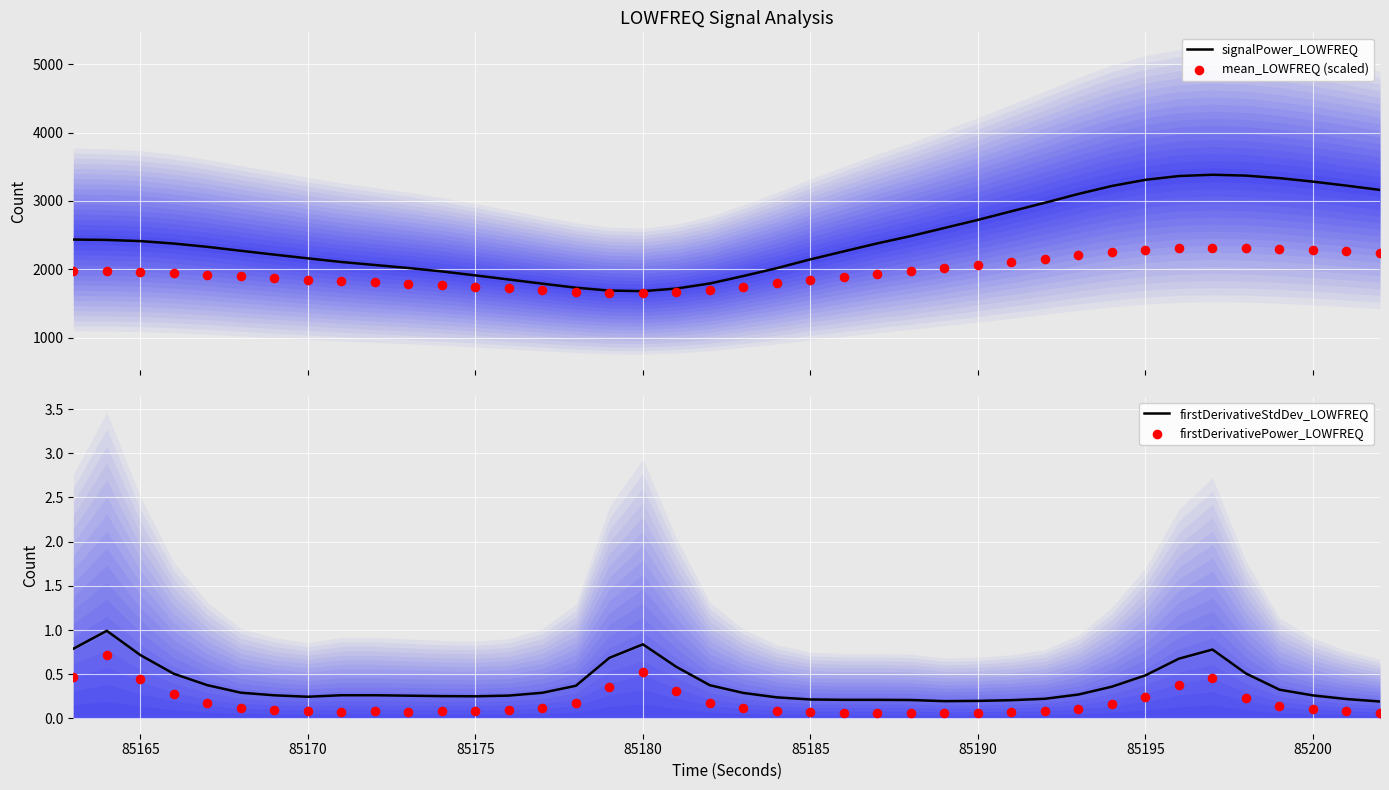

What are all the series names shown in the legend?

signalPower_LOWFREQ, mean_LOWFREQ (scaled), firstDerivativeStdDev_LOWFREQ, firstDerivativePower_LOWFREQ